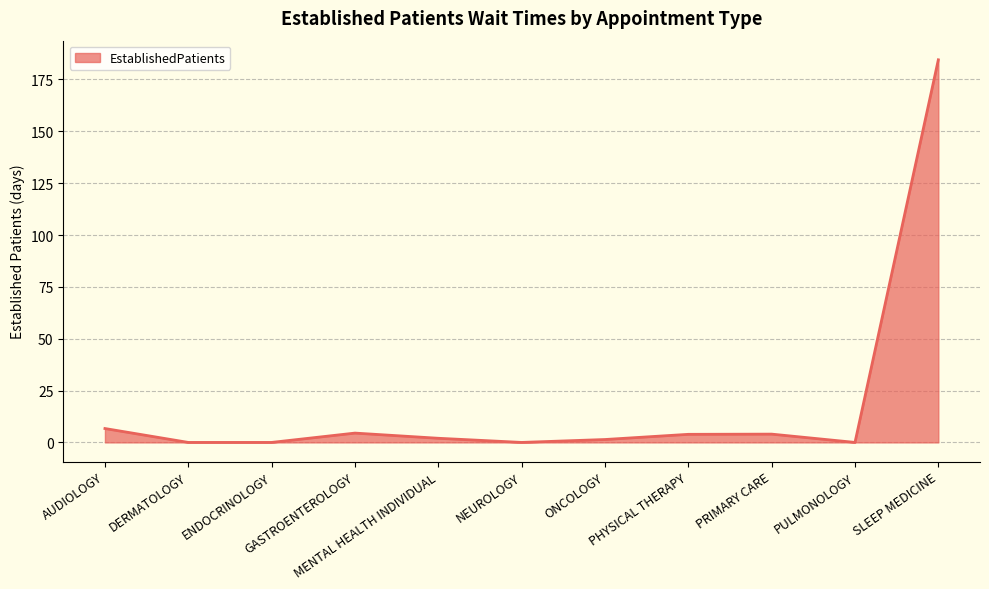

Count the number of data series in this chart.

1